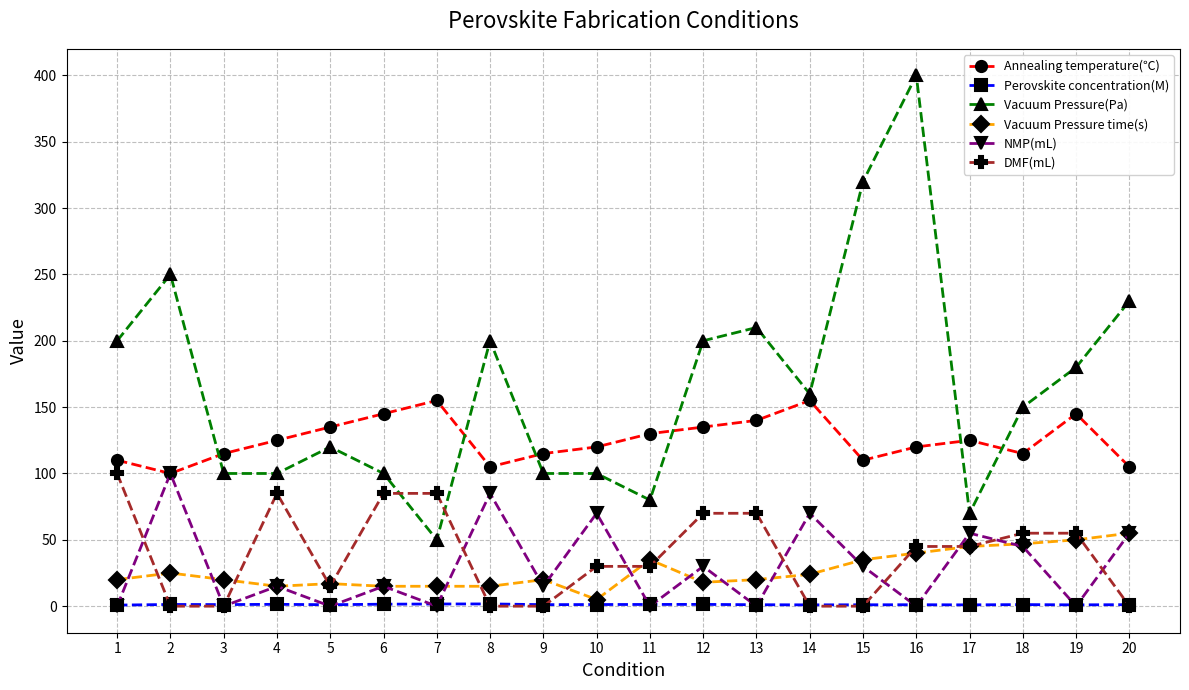

Which series has the widest spread of values?

Vacuum Pressure(Pa)